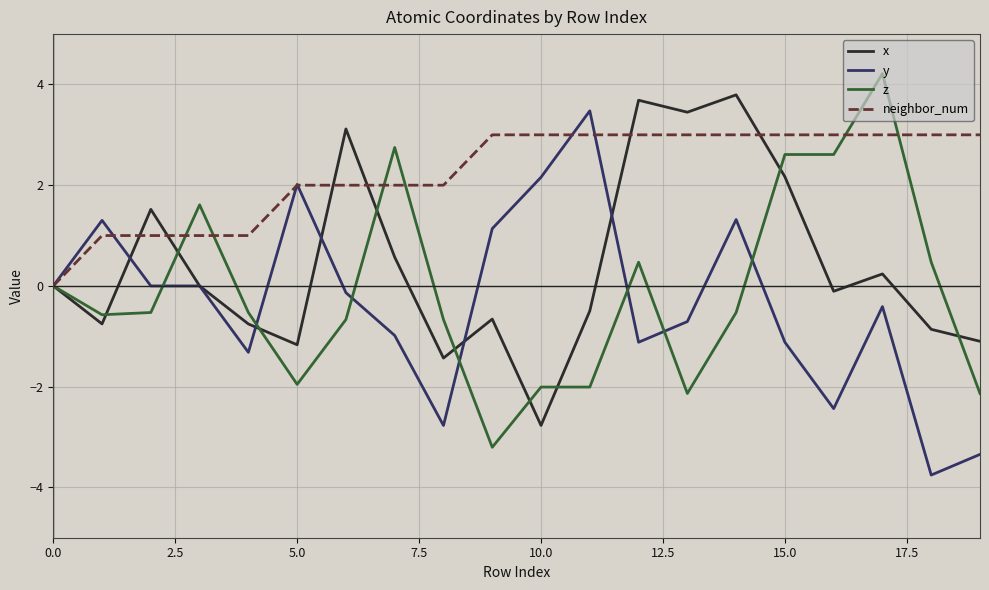

Which series has the largest total across all categories?

neighbor_num